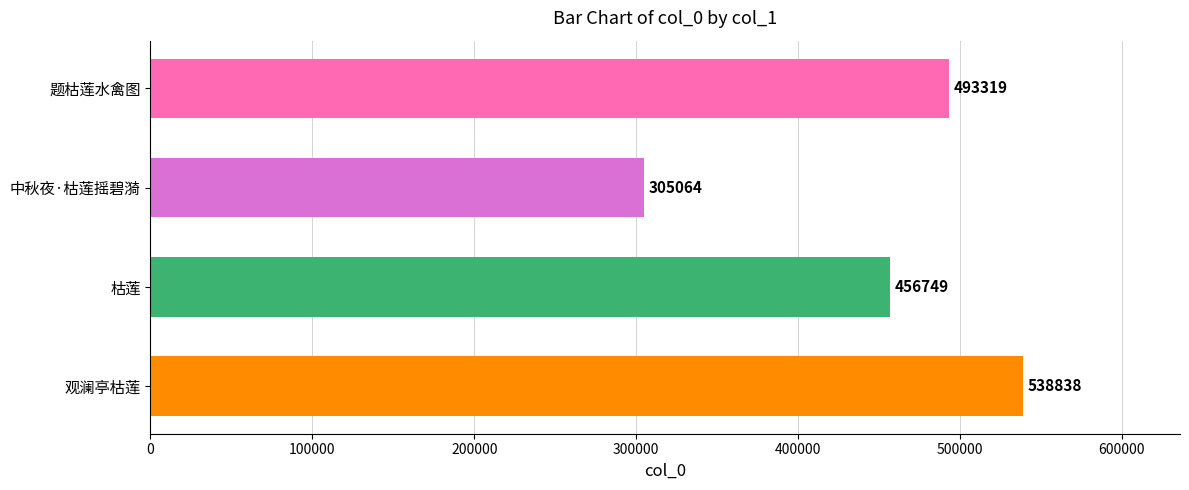

Reading top to bottom, transcribe all the data shown in this chart.

493319	305064	456749	538838